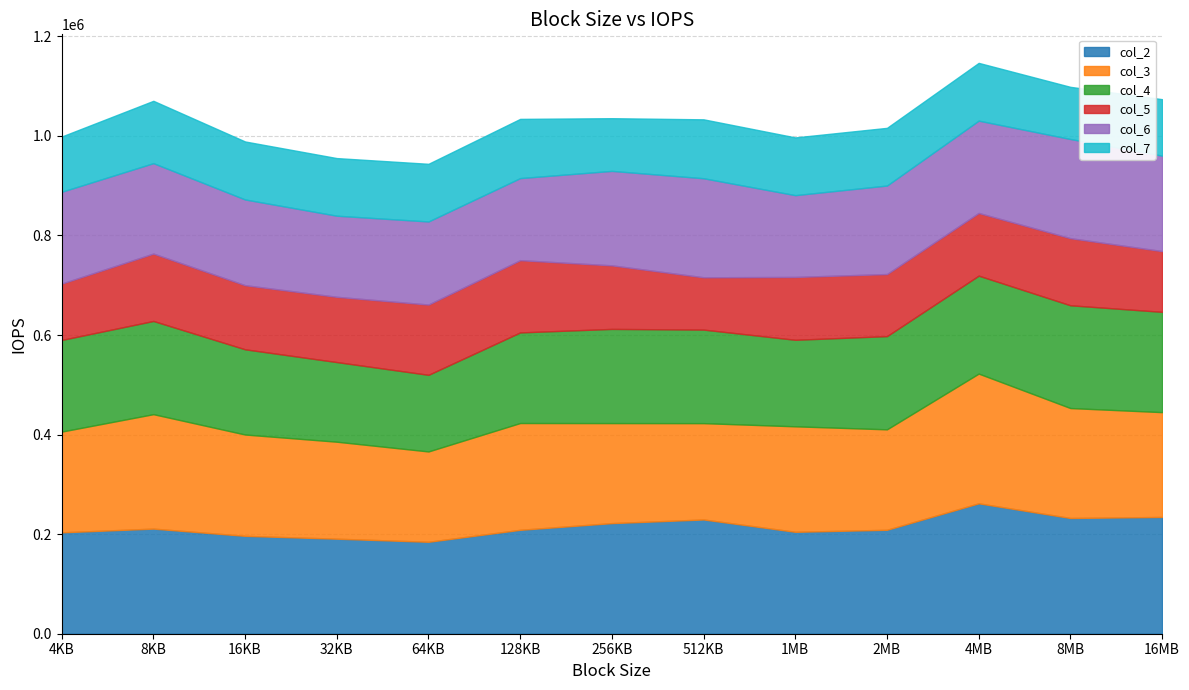

What is the label of the 13th point from the left?

16MB